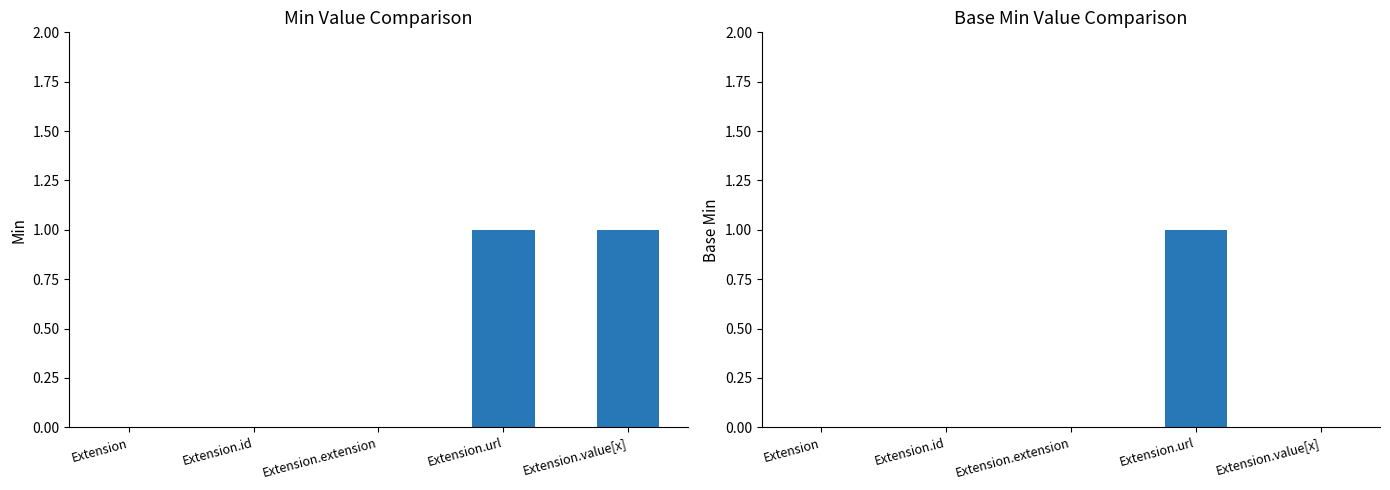

What is the difference between the maximum and minimum values in the Base Min series?

1